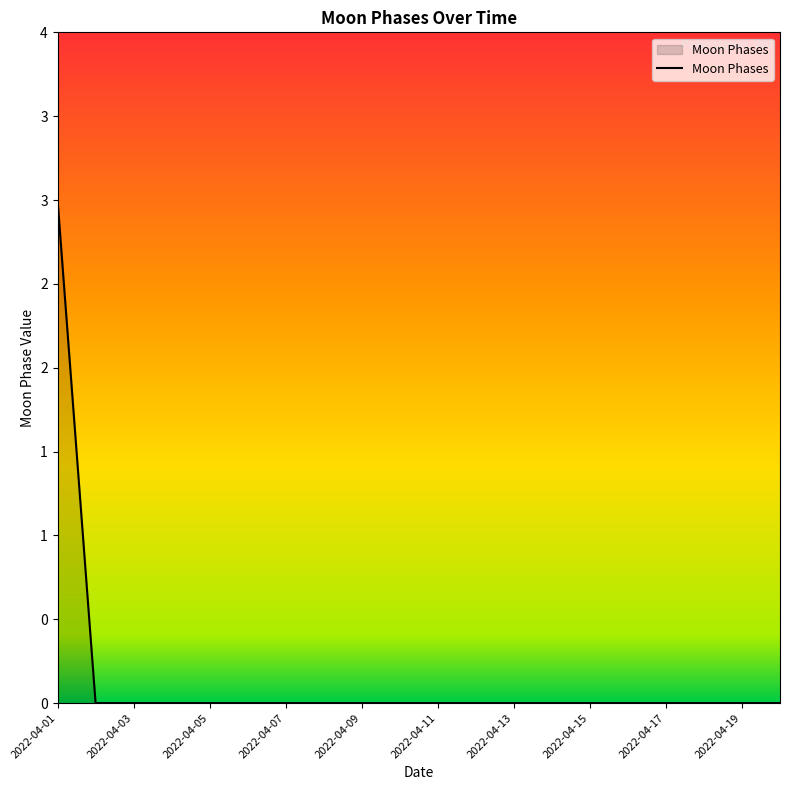

How many values are between 0 and 1?

19